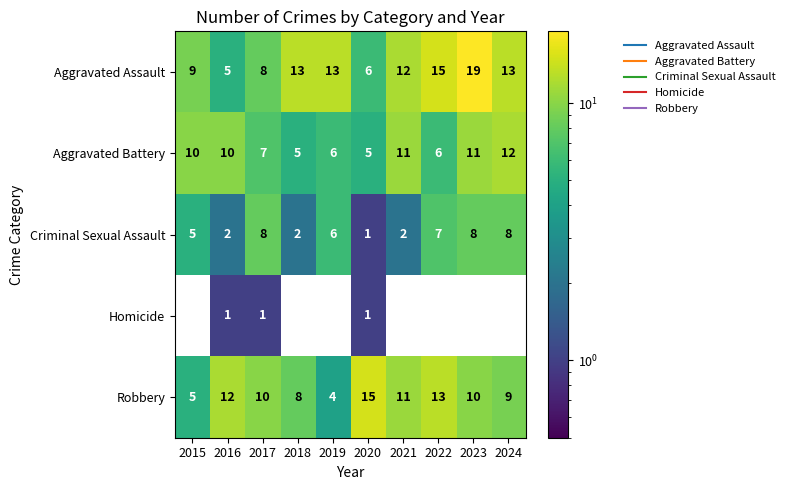

True or false: Aggravated Battery has a value of 10 at 2015.

True